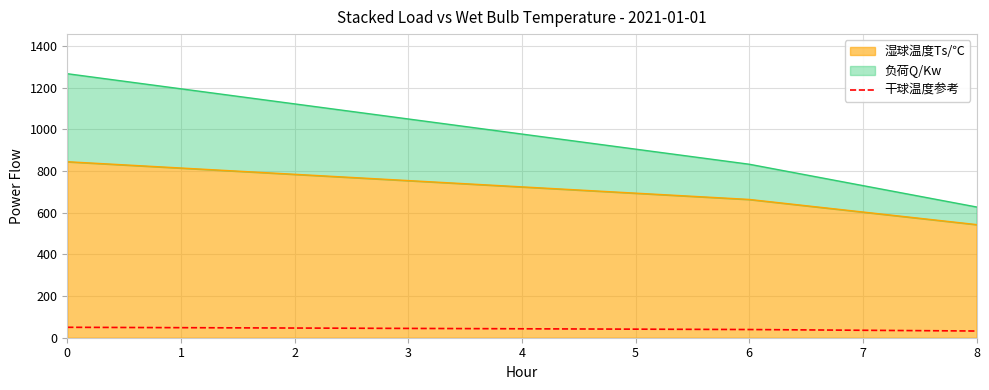

What is the value of the 6th point from the left?

41.1